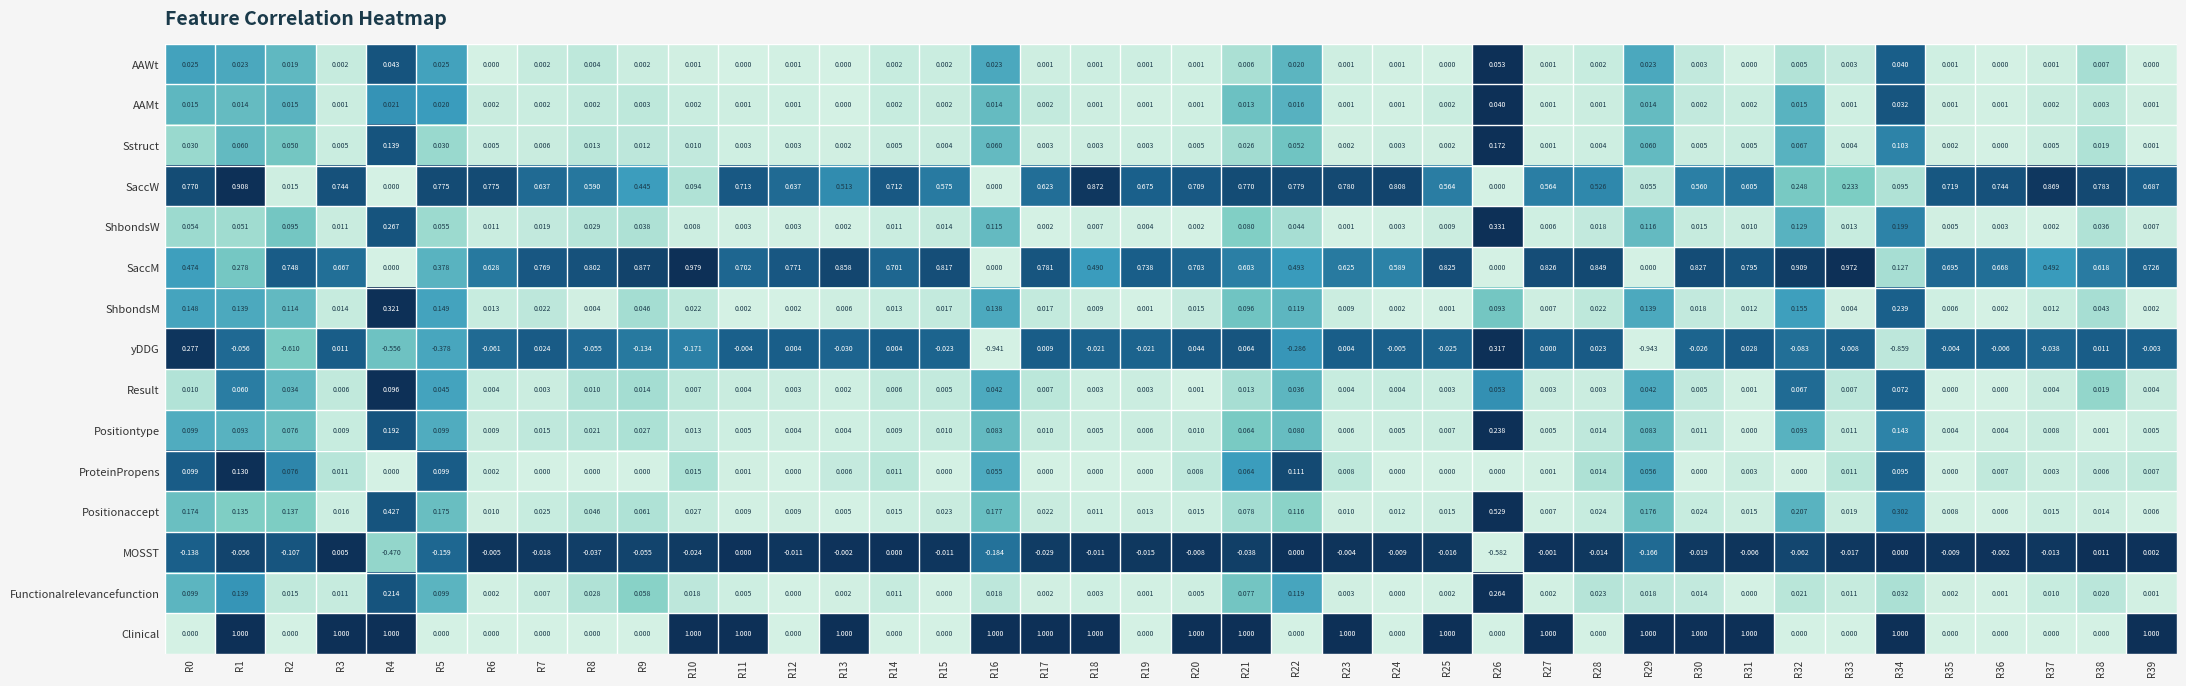

Between R11 and R36, which series saw the biggest shift?

Clinical